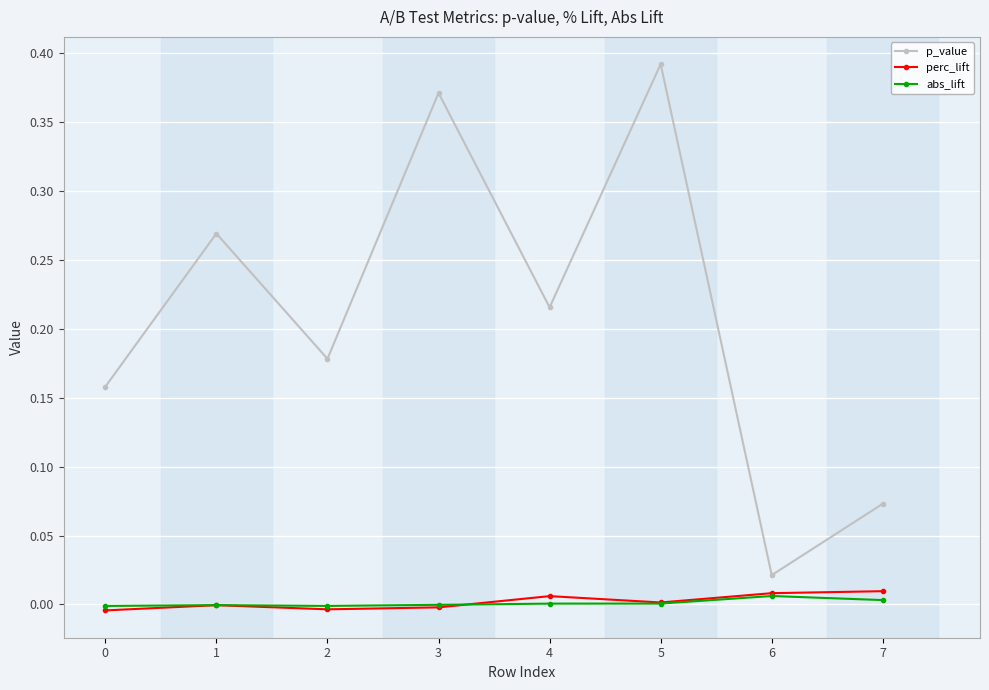

At which category is the sum across all series the highest?

5